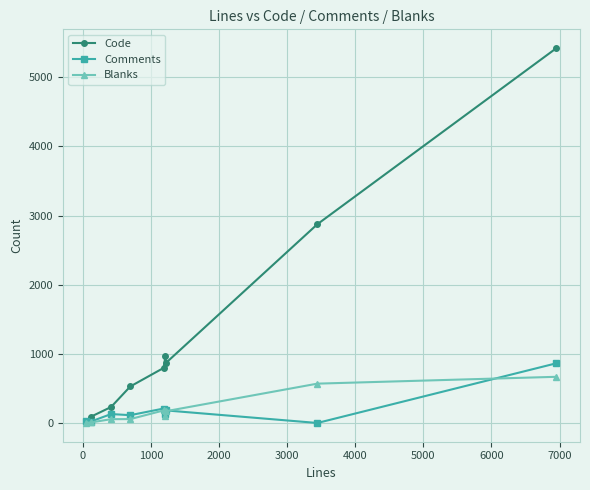

Which series has the largest total across all categories?

Code